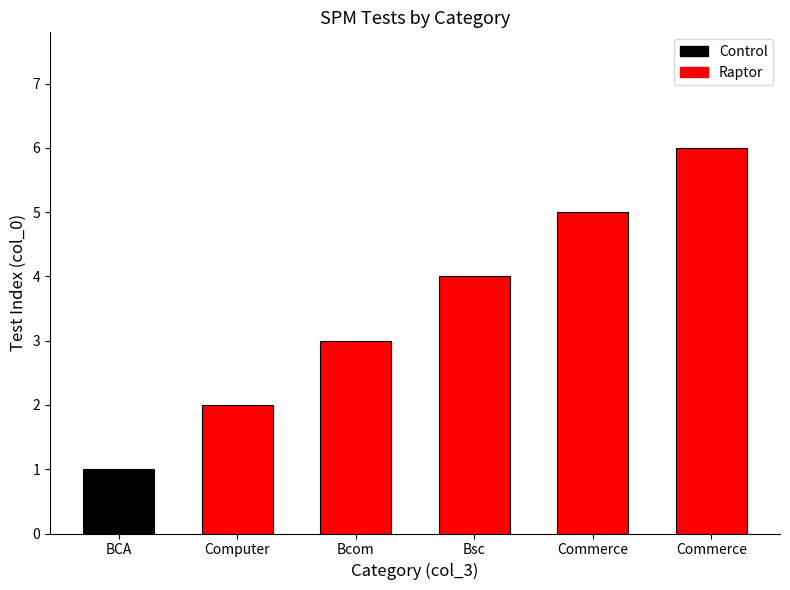

Count the number of categories in the chart.

6